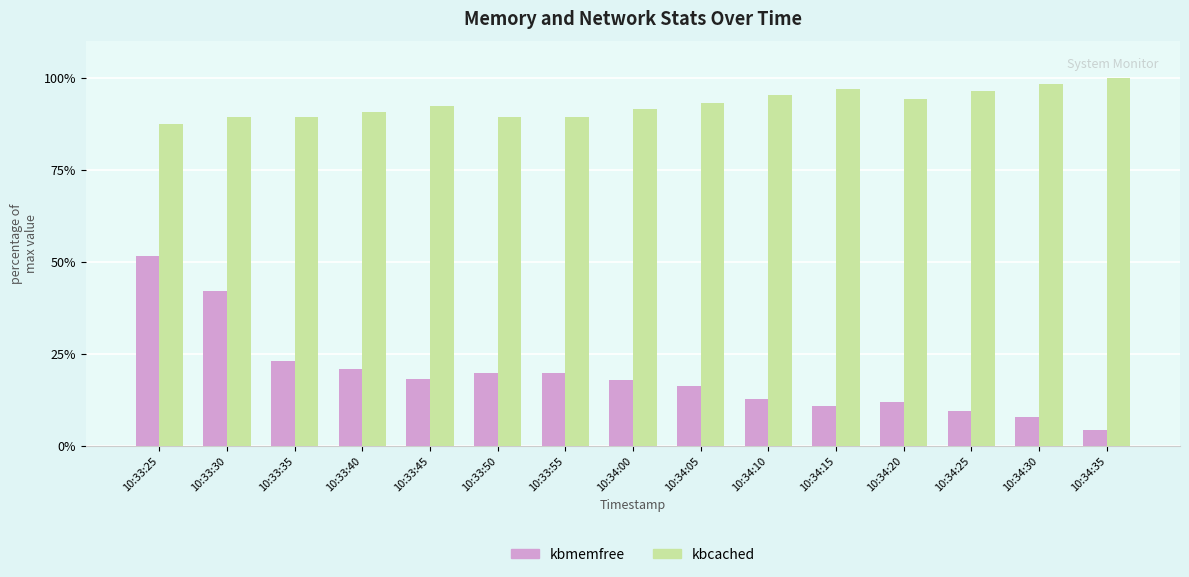

Which series has the largest range (max minus min)?

kbmemfree